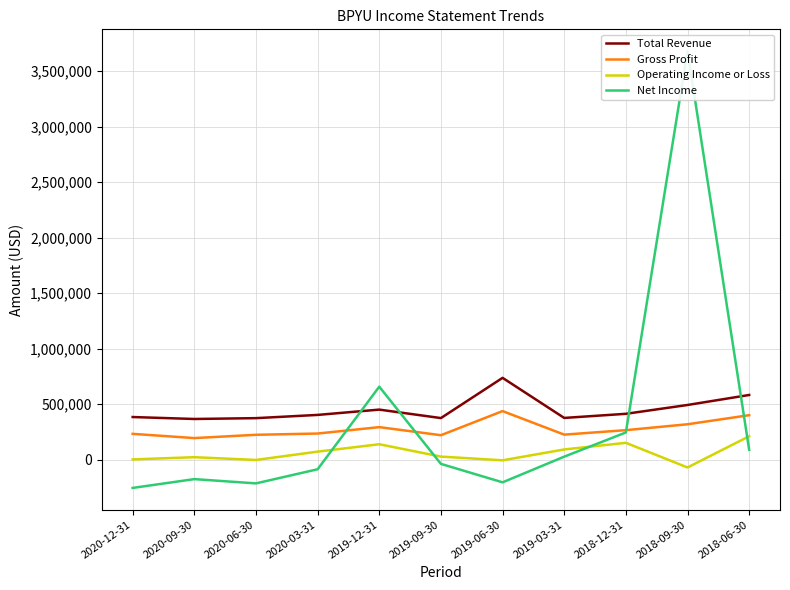

Is the value of Gross Profit at 2018-12-31 greater than the value of Net Income at 2018-12-31?

Yes